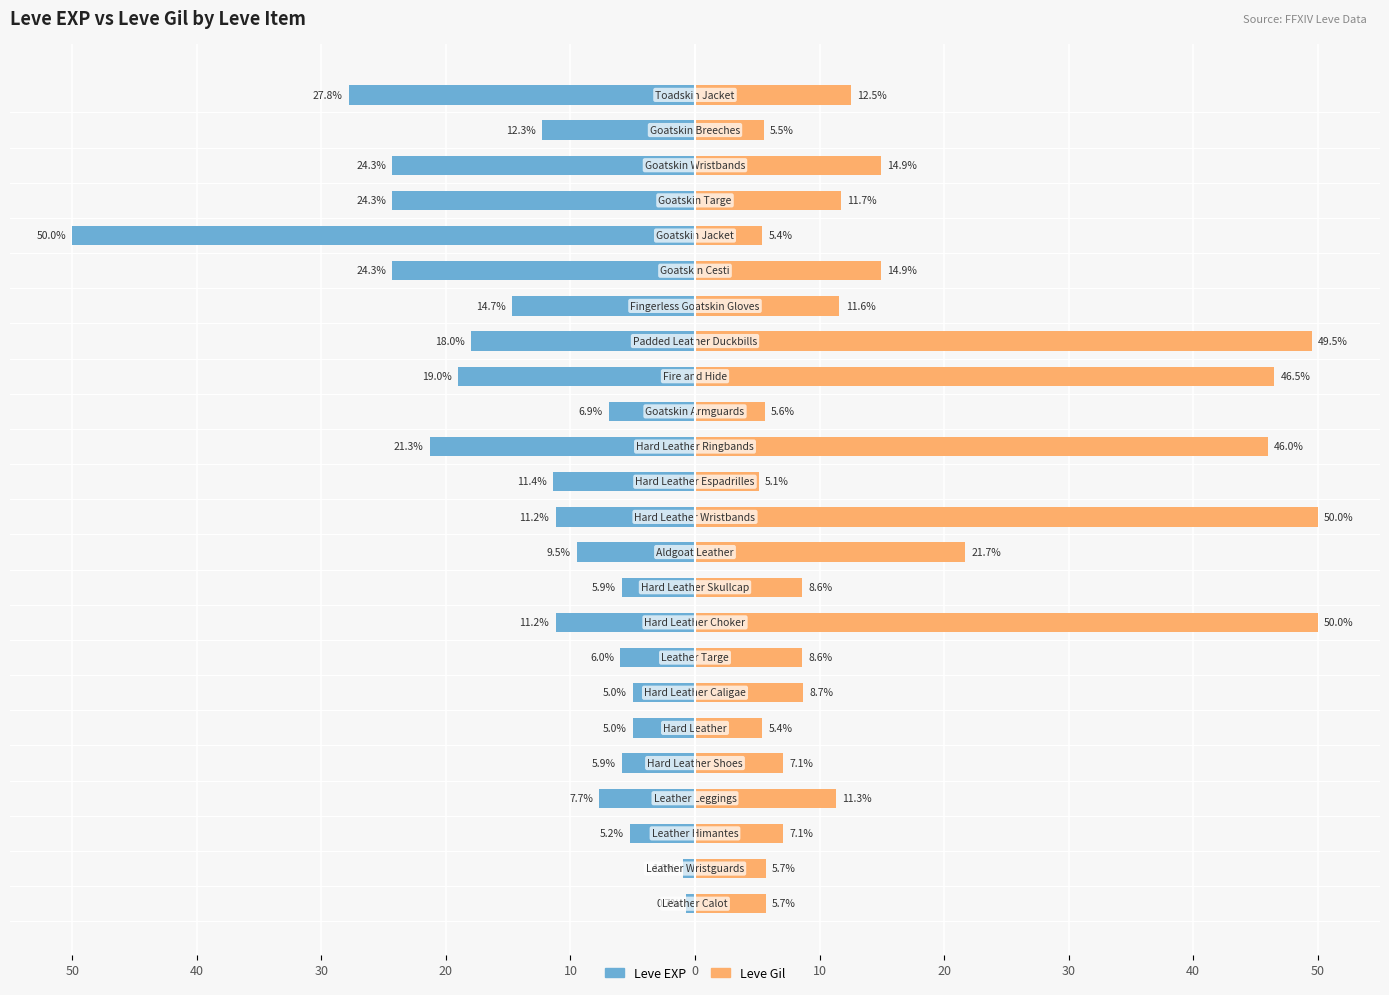

How many bars are there in total?

48